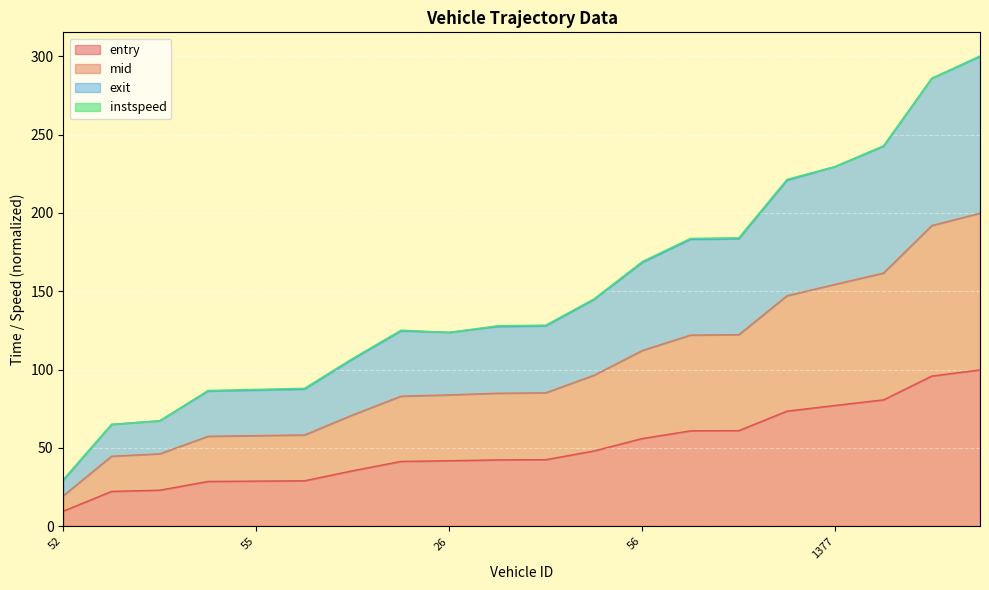

What is the maximum value for exit?

300.2